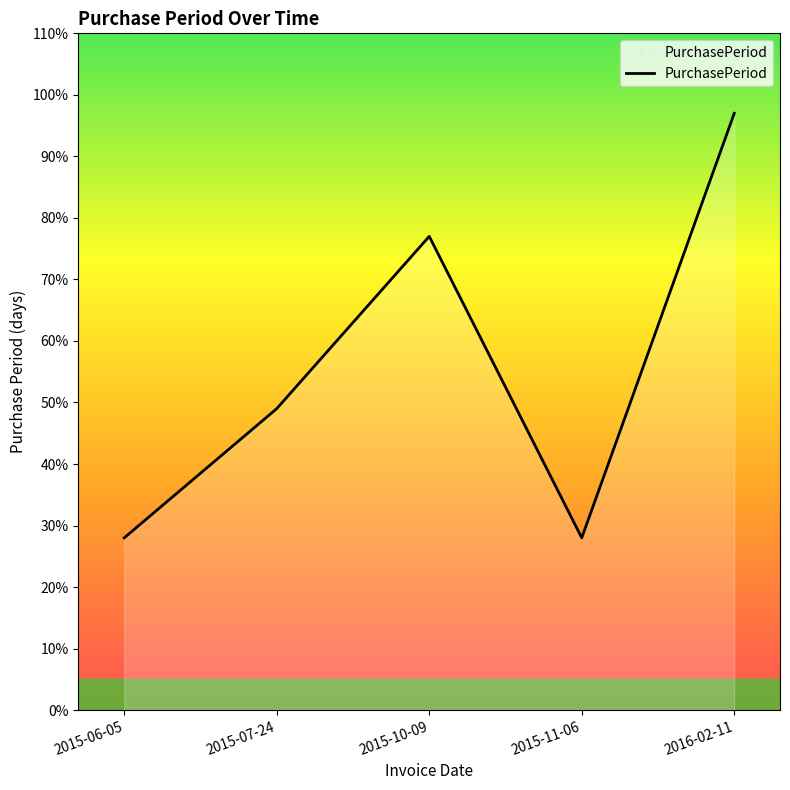

Reading left to right, list all the values displayed in this chart.

2015-06-05=28	2015-07-24=49	2015-10-09=77	2015-11-06=28	2016-02-11=97